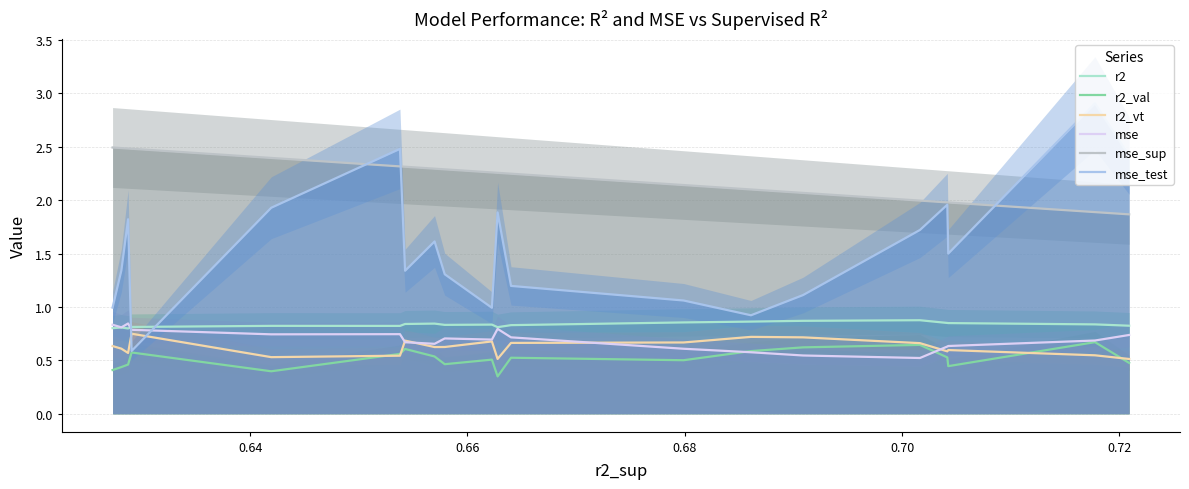

True or false: r2 has more than 2 interior local peaks.

True